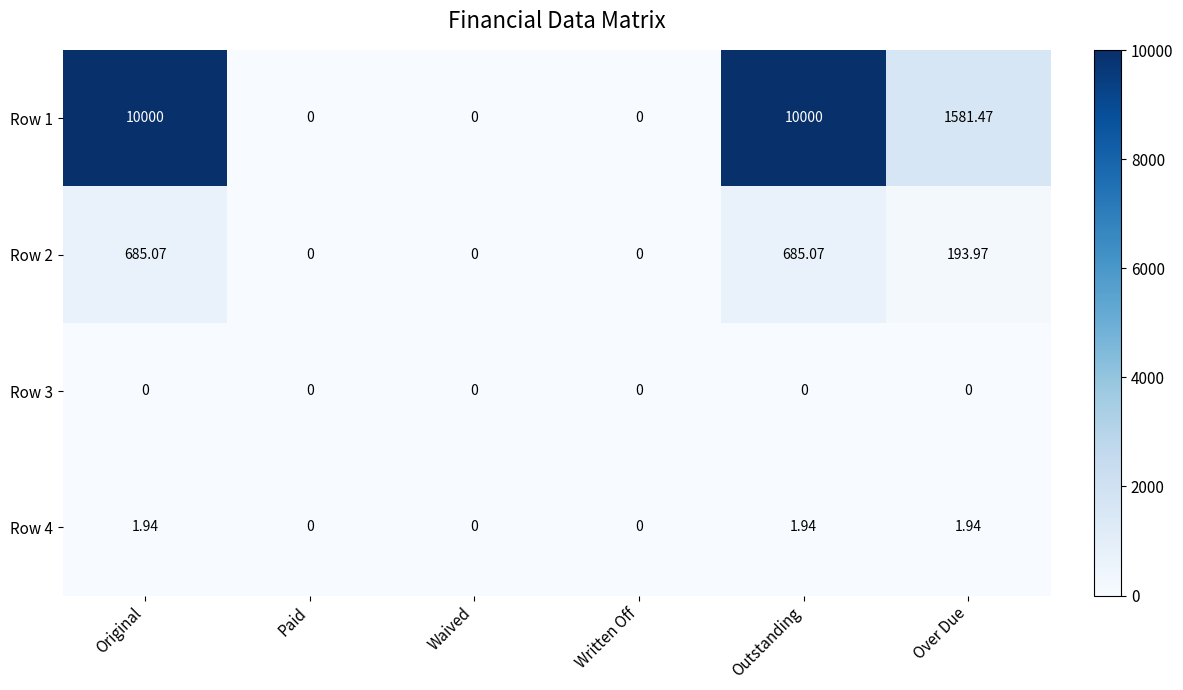

Which series has the largest total across all categories?

Row 1